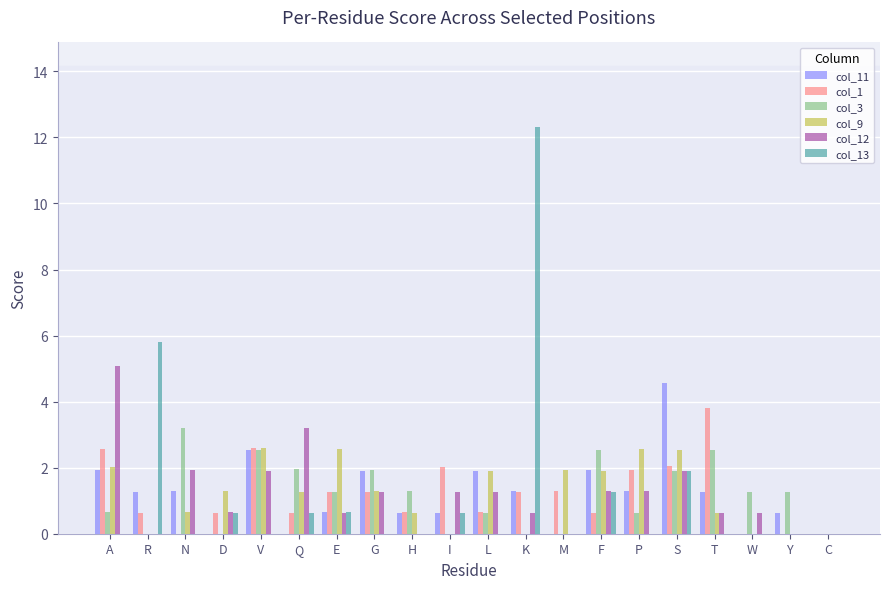

What is the difference between the col_11 values at T and F?

0.7